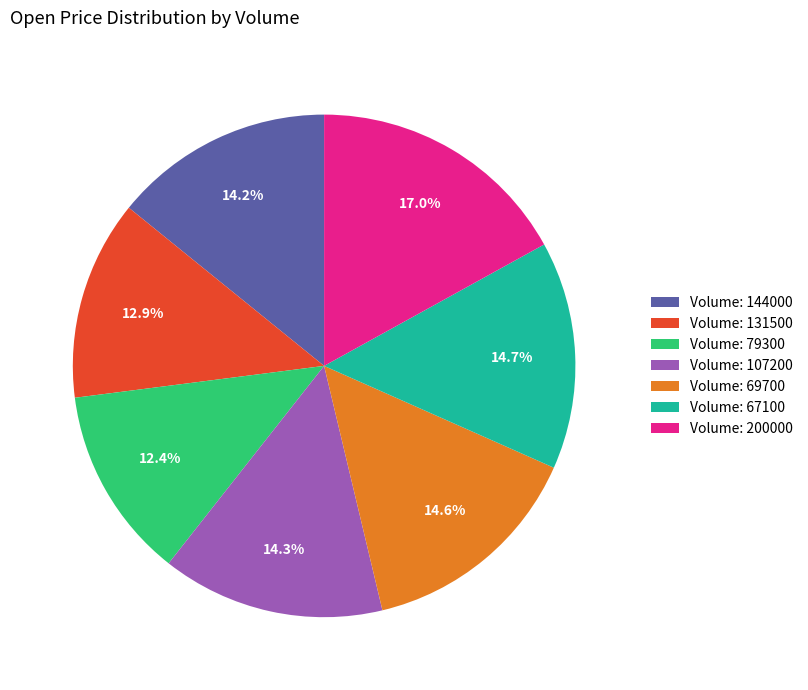

Which has a higher value, Volume: 107200 or Volume: 79300?

Volume: 107200